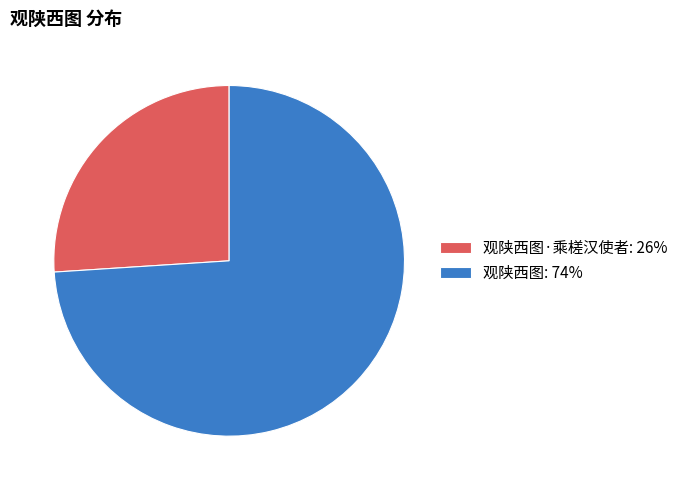

Which slice represents more than half of the pie?

观陕西图: 74%